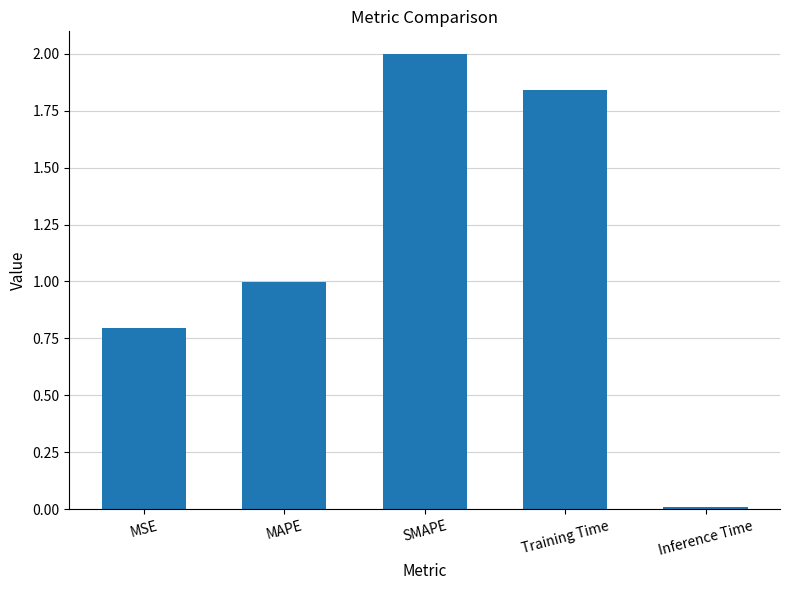

What is the maximum value shown in the chart?

2.0